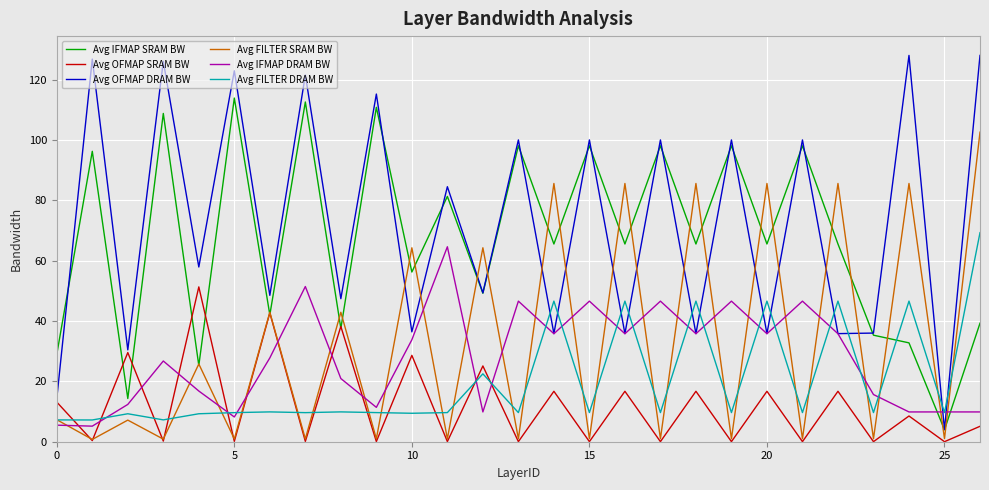

What is the maximum value shown in the chart?

128.0